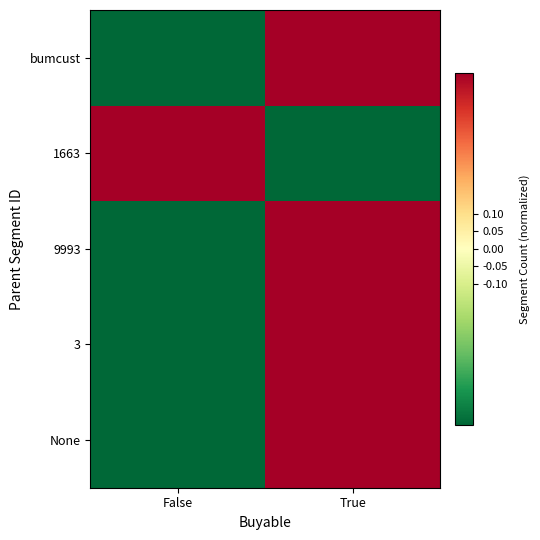

Which has a higher value, False or True?

True